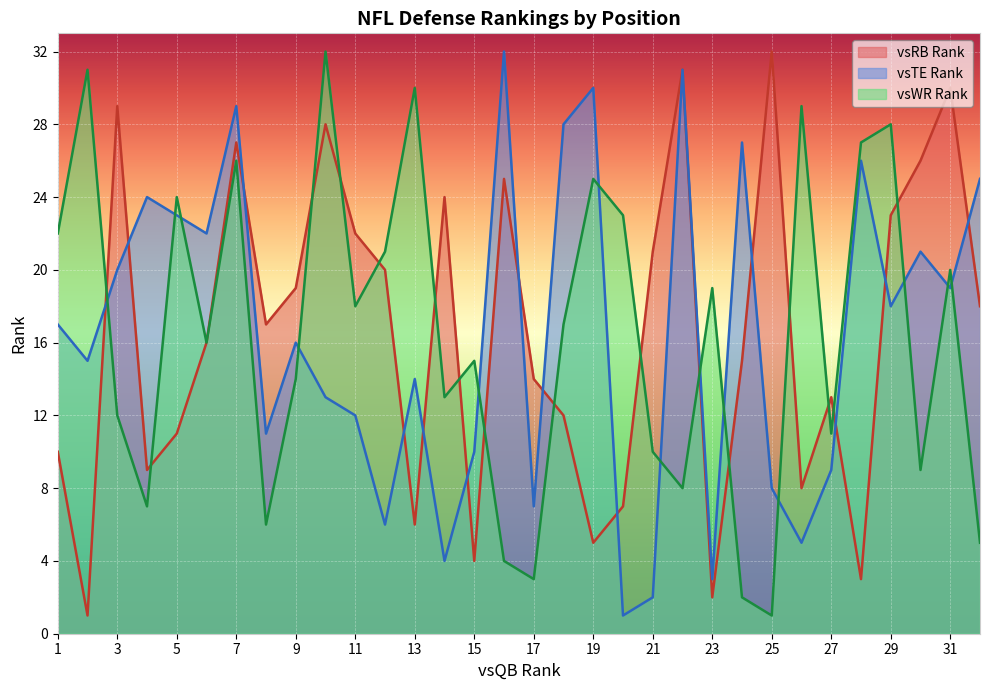

Which series has the largest range (max minus min)?

vsRB Rank